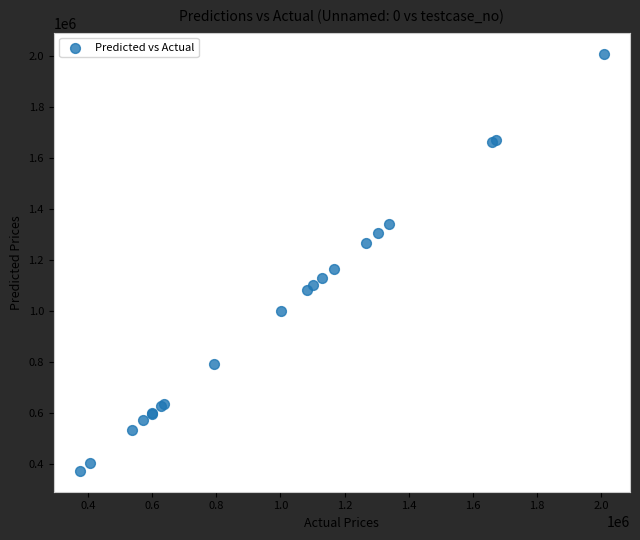

What Y value in the scatter plot is closest to 1191600?

1165692